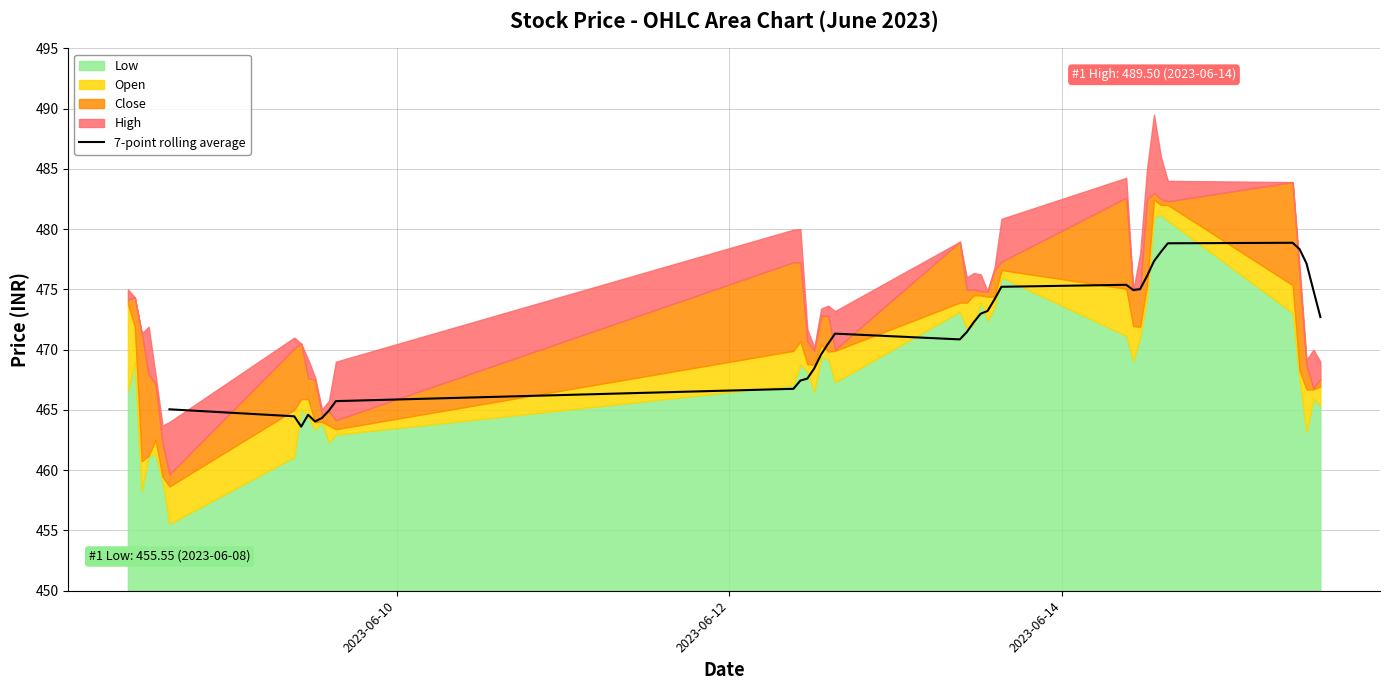

Does the chart have visible grid lines?

Yes